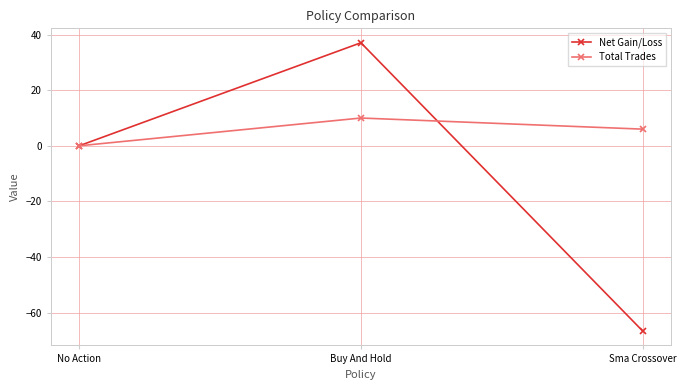

What are all the series names shown in the legend?

Net Gain/Loss, Total Trades